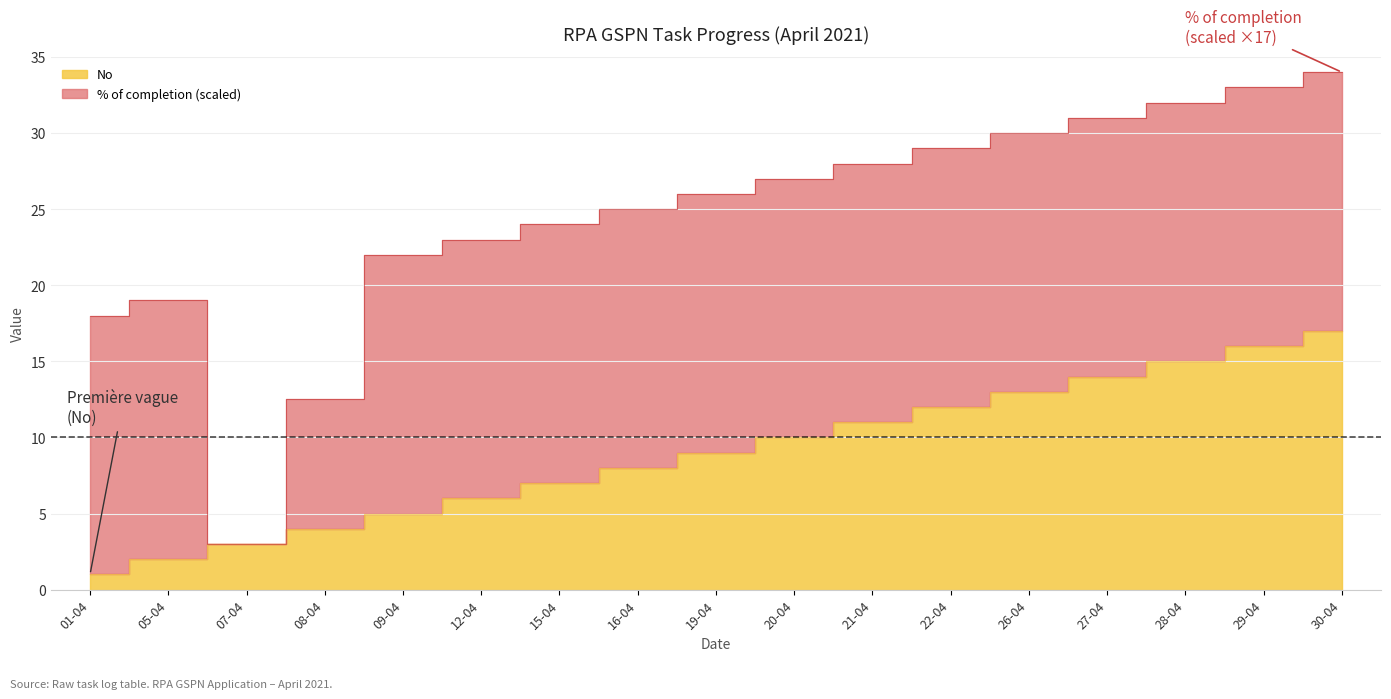

What position from the right is 01-04?

17